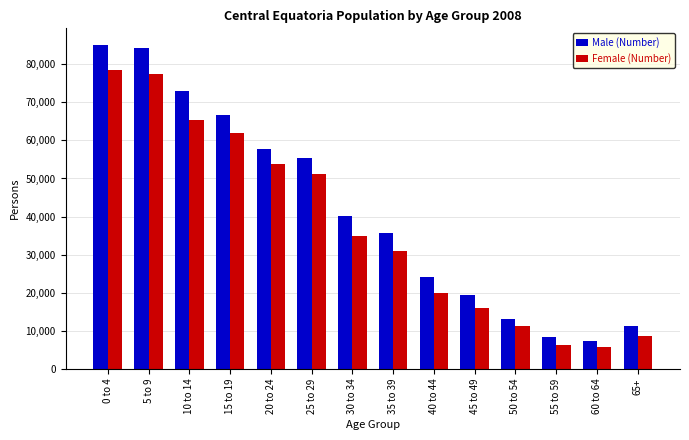

Count the number of data series in this chart.

2